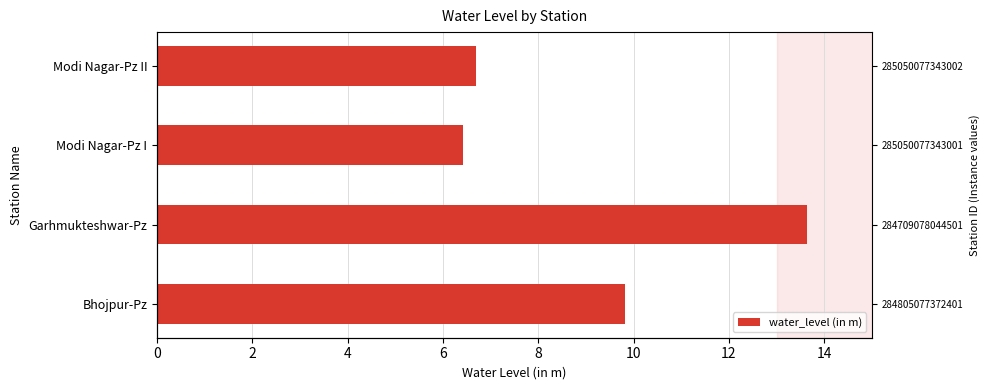

What is the sum of the values at Modi Nagar-Pz II and Bhojpur-Pz?

16.5